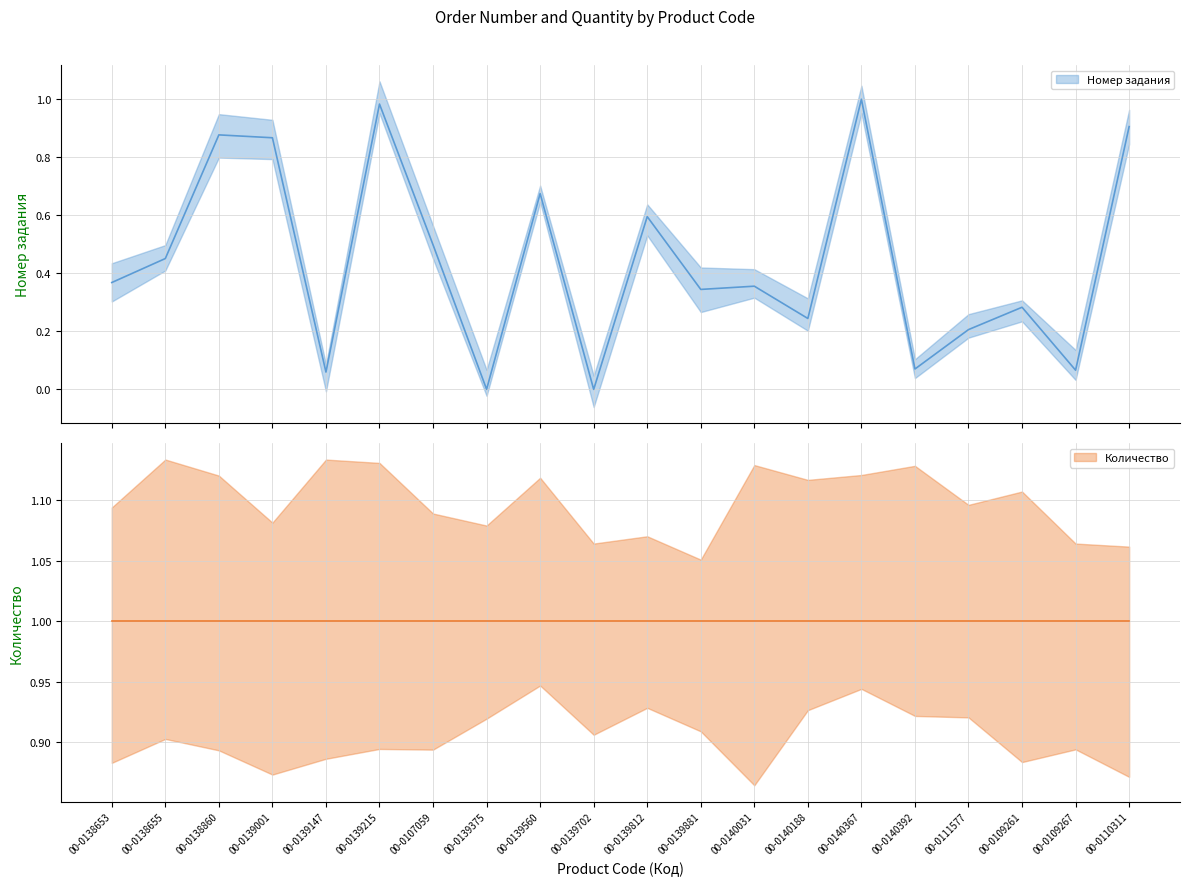

What is the average value?

0.4